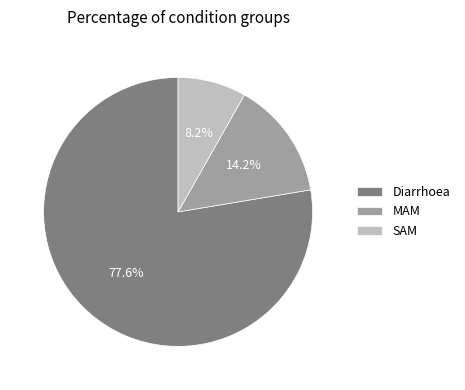

Count the number of slices in the pie.

3